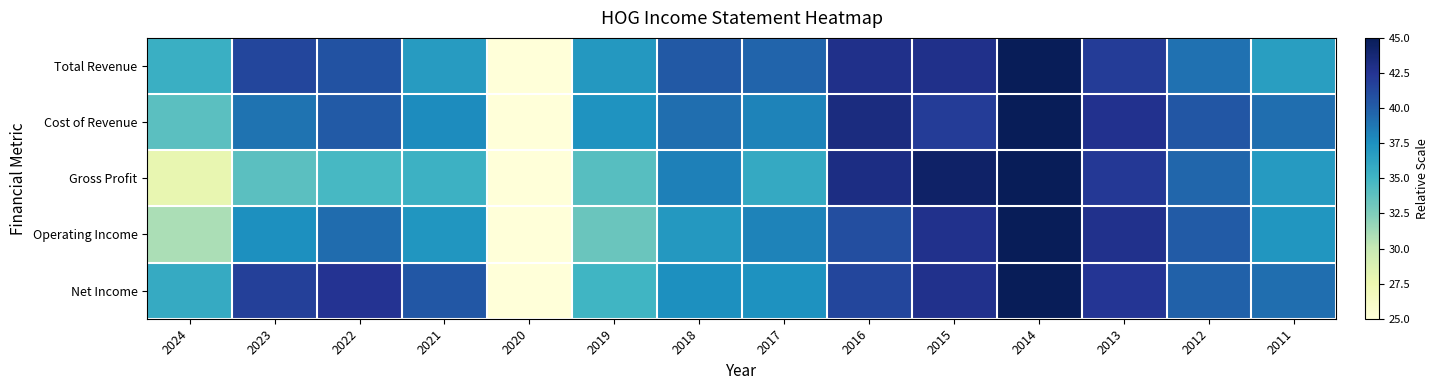

How many data points does each series have?

14